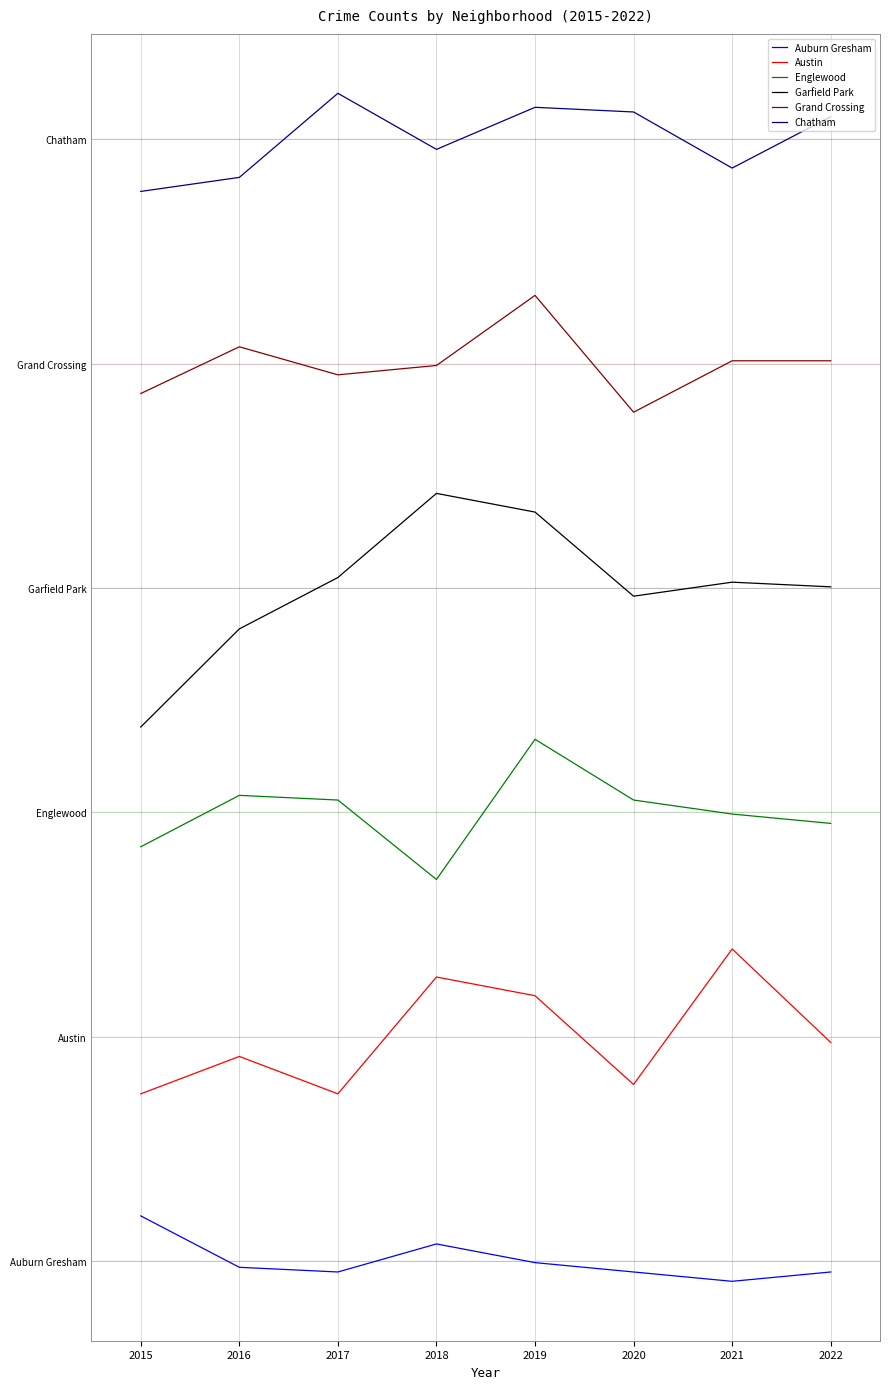

Reading left to right, list all the values displayed in this chart.

Auburn Gresham: 2015=9.6	2016=-1.4	2017=-2.4	2018=3.6	2019=-0.4	2020=-2.4	2021=-4.4	2022=-2.4
Austin: 2015=35.8	2016=43.8	2017=35.8	2018=60.8	2019=56.8	2020=37.8	2021=66.8	2022=46.8
Englewood: 2015=88.6	2016=99.6	2017=98.6	2018=81.6	2019=111.6	2020=98.6	2021=95.6	2022=93.6
Garfield Park: 2015=114.2	2016=135.2	2017=146.2	2018=164.2	2019=160.2	2020=142.2	2021=145.2	2022=144.2
Grand Crossing: 2015=185.6	2016=195.6	2017=189.6	2018=191.6	2019=206.6	2020=181.6	2021=192.6	2022=192.6
Chatham: 2015=228.9	2016=231.9	2017=249.9	2018=237.9	2019=246.9	2020=245.9	2021=233.9	2022=244.9